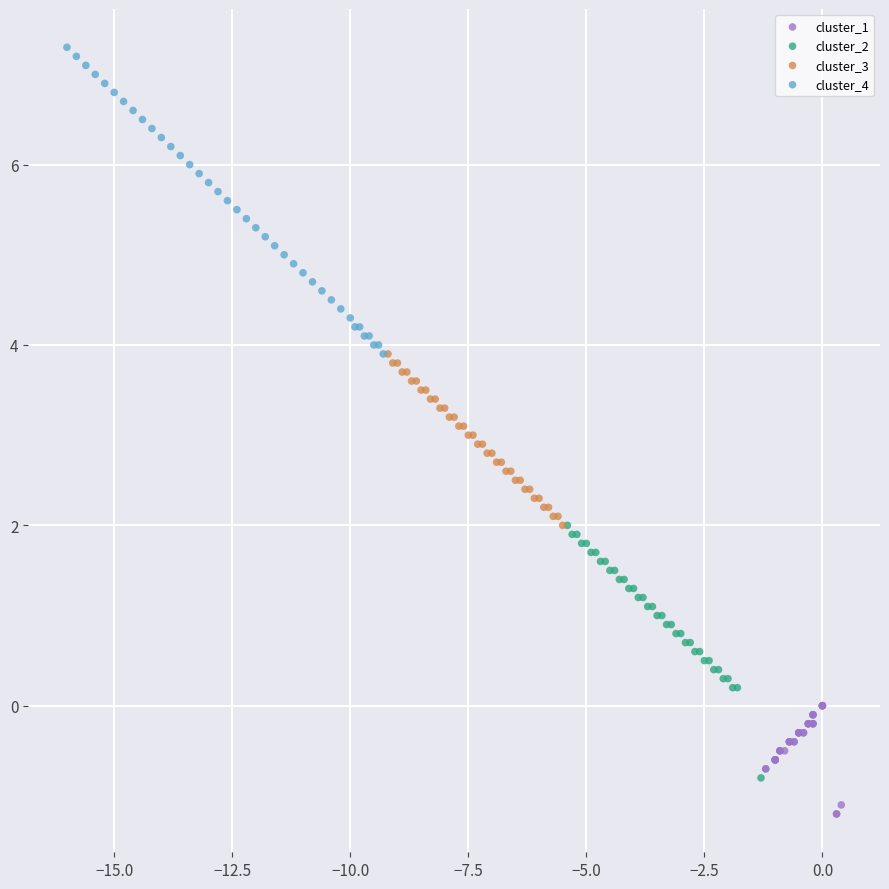

Which series has the largest Y range (max minus min)?

cluster_4